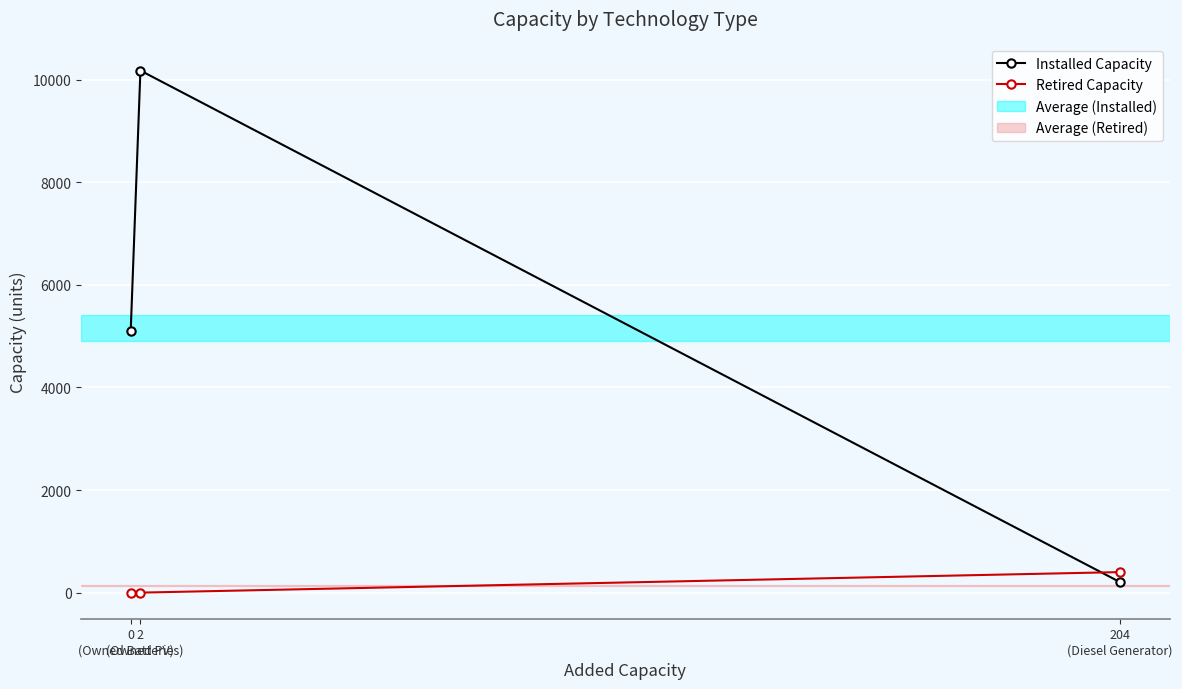

How many lines are shown in the chart?

2